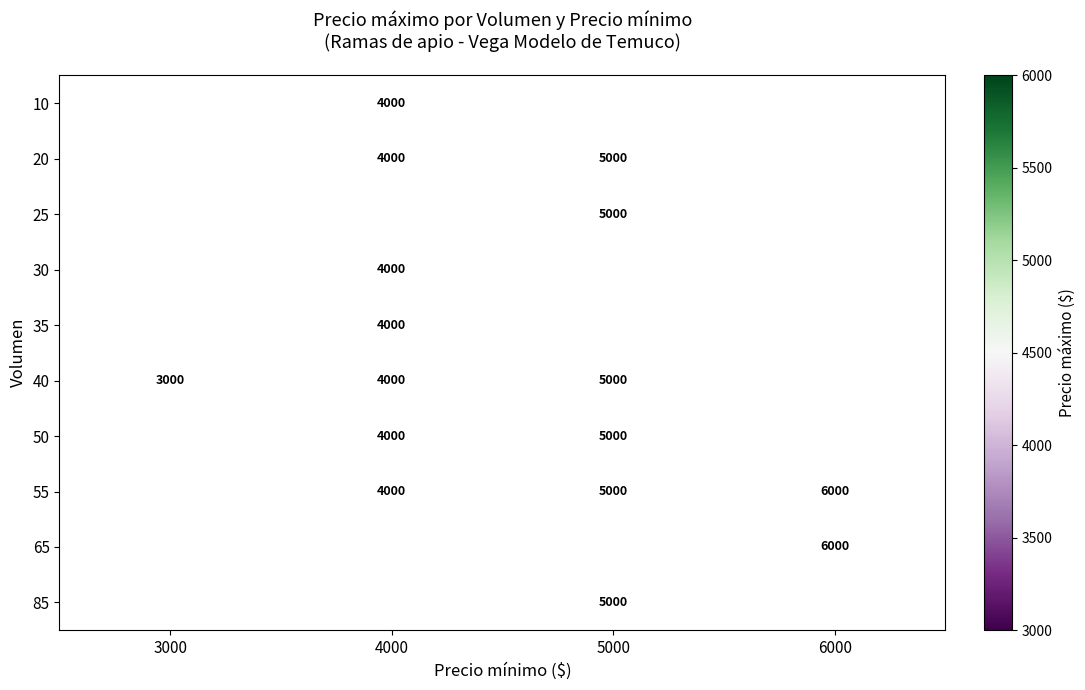

True or false: 65 has a value of 2475 at 6000.

False